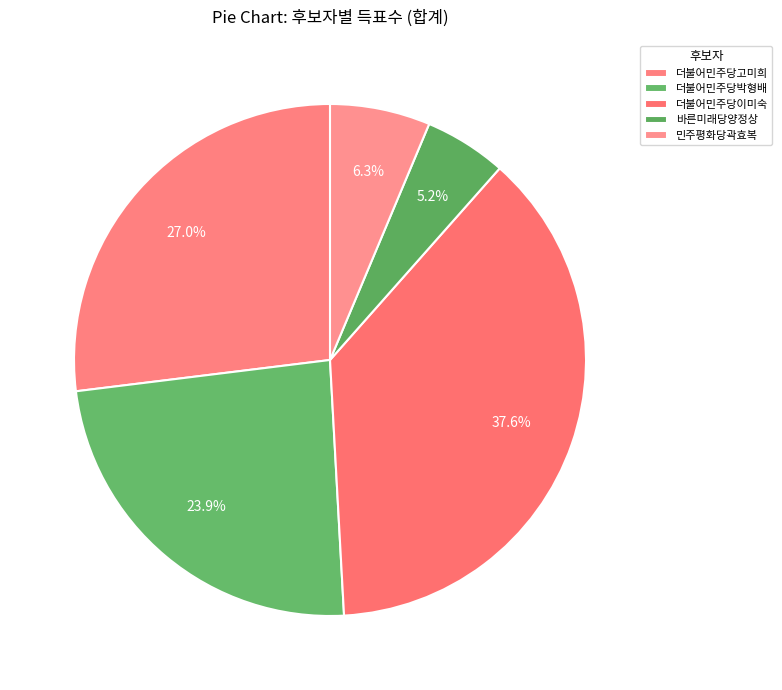

Which slice is the largest?

더불어민주당이미숙